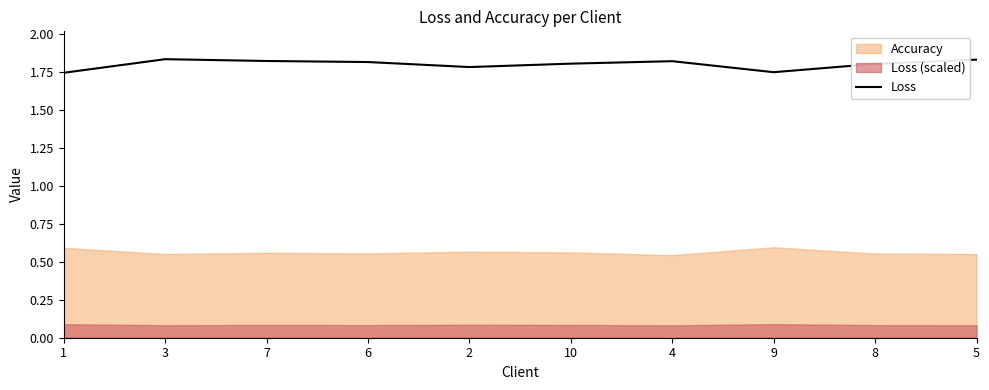

The value at 2 is 2.8. True or false?

False